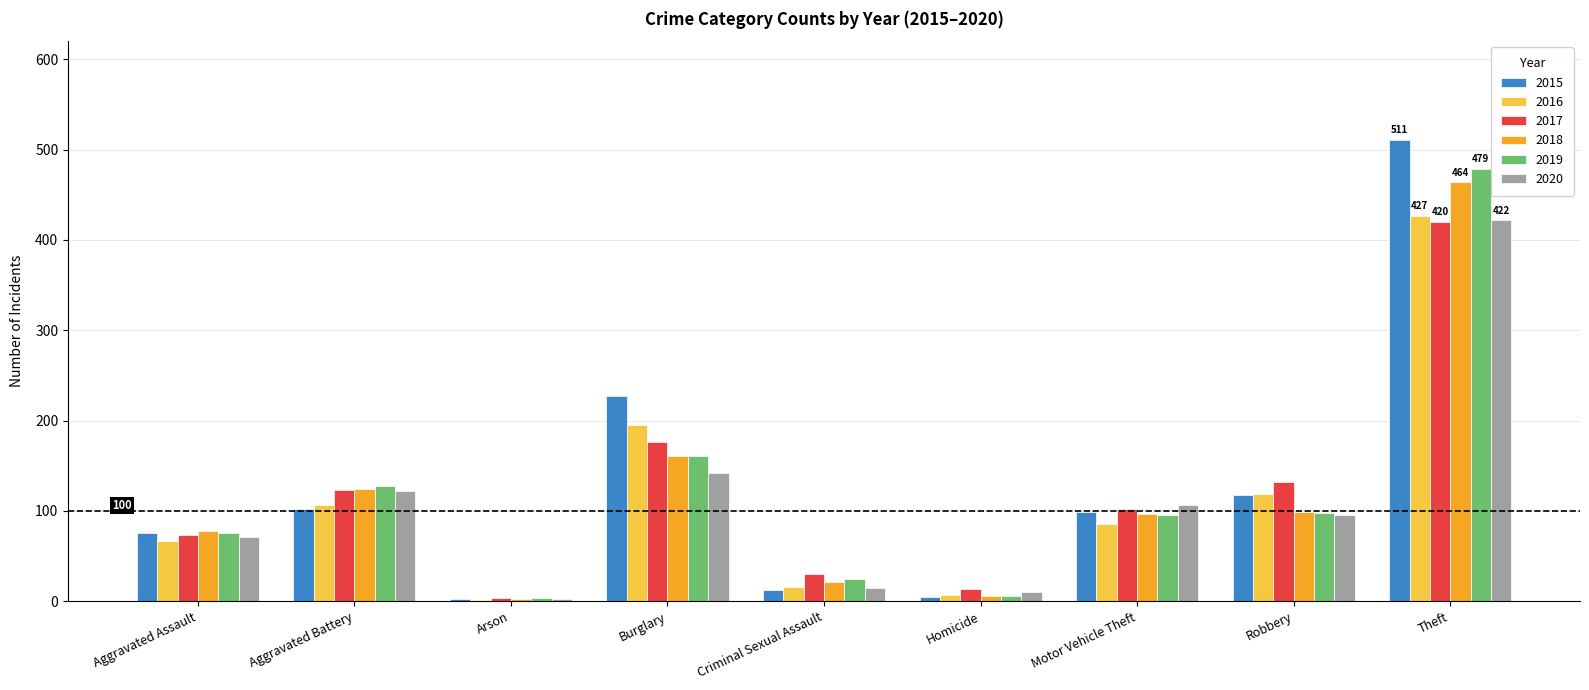

What is the sum of all 2019 values?

1072